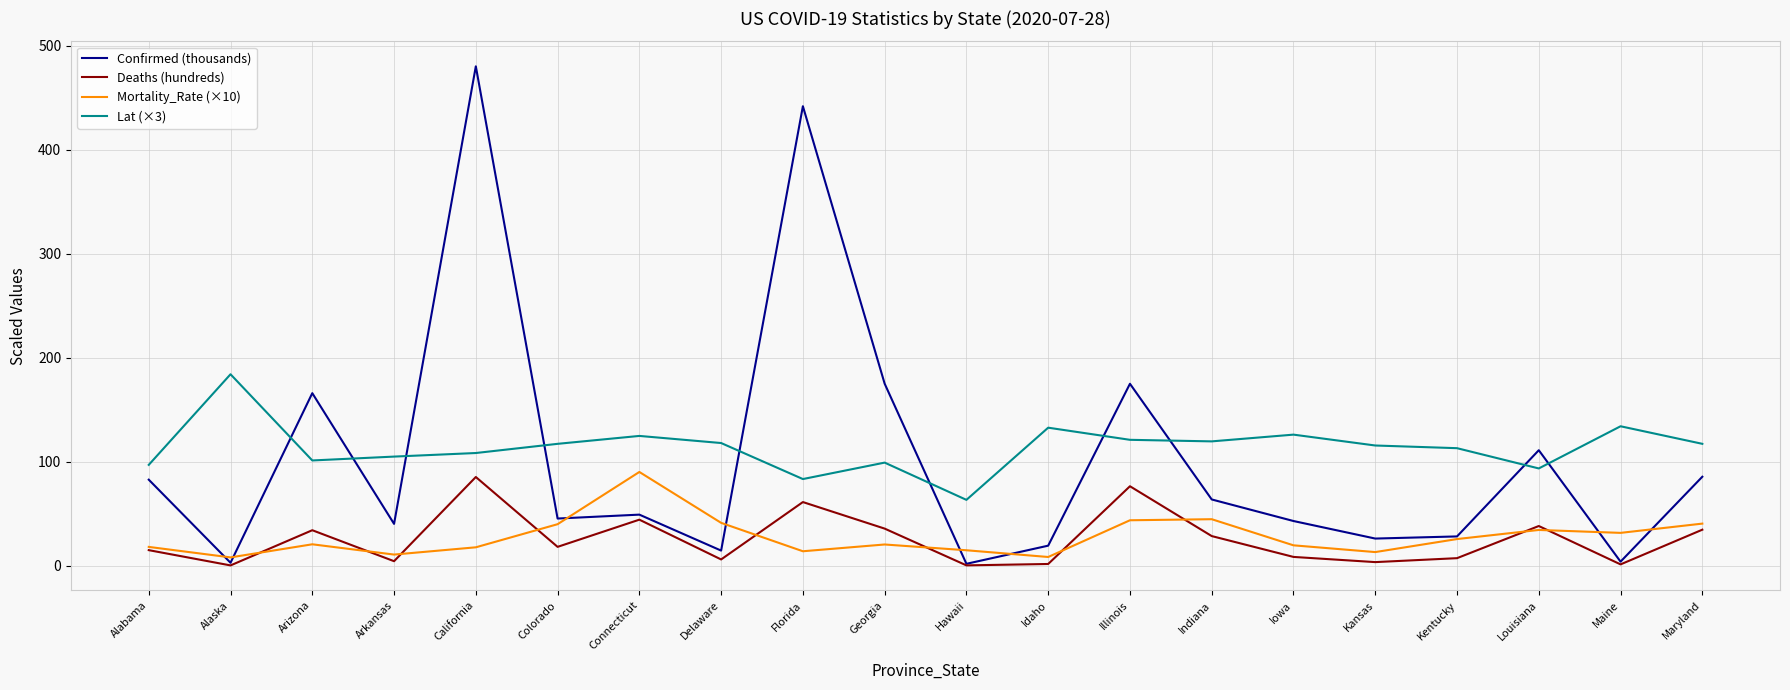

Which category has the lowest value in the Lat (×3) series?

Hawaii